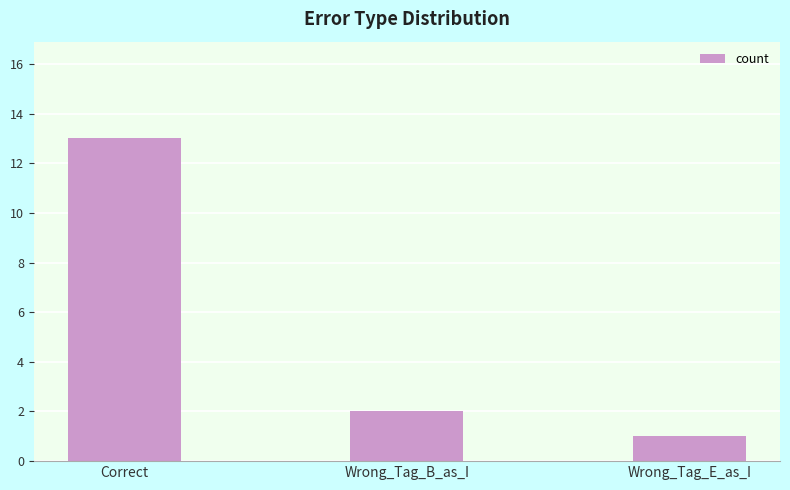

Rank the categories by value from lowest to highest.

Wrong_Tag_E_as_I, Wrong_Tag_B_as_I, Correct